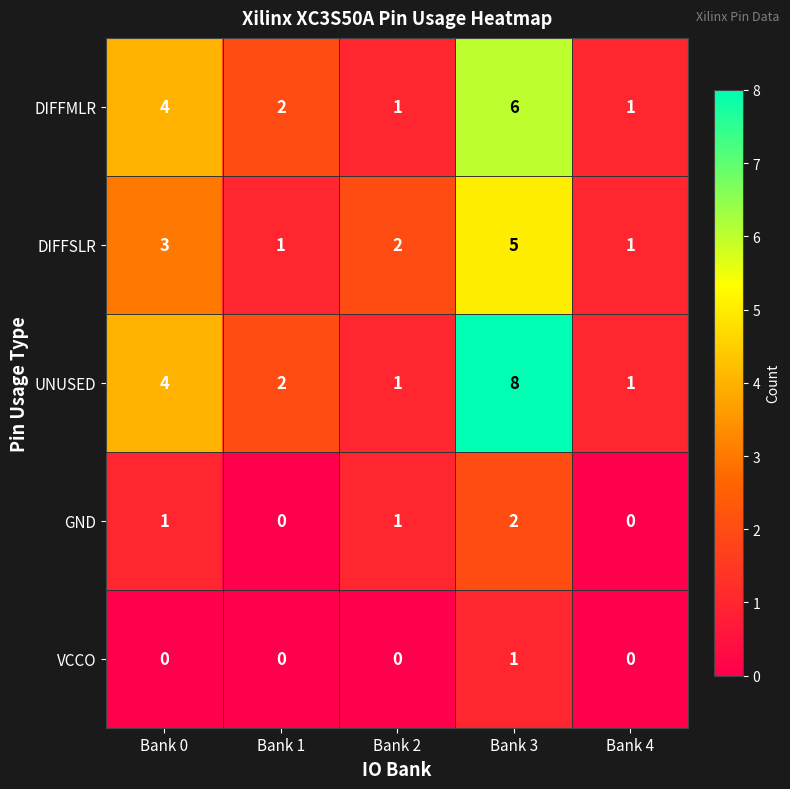

Reading right to left, transcribe all the data shown in this chart.

DIFFMLR: 1	6	1	2	4
DIFFSLR: 1	5	2	1	3
UNUSED: 1	8	1	2	4
GND: 0	2	1	0	1
VCCO: 0	1	0	0	0